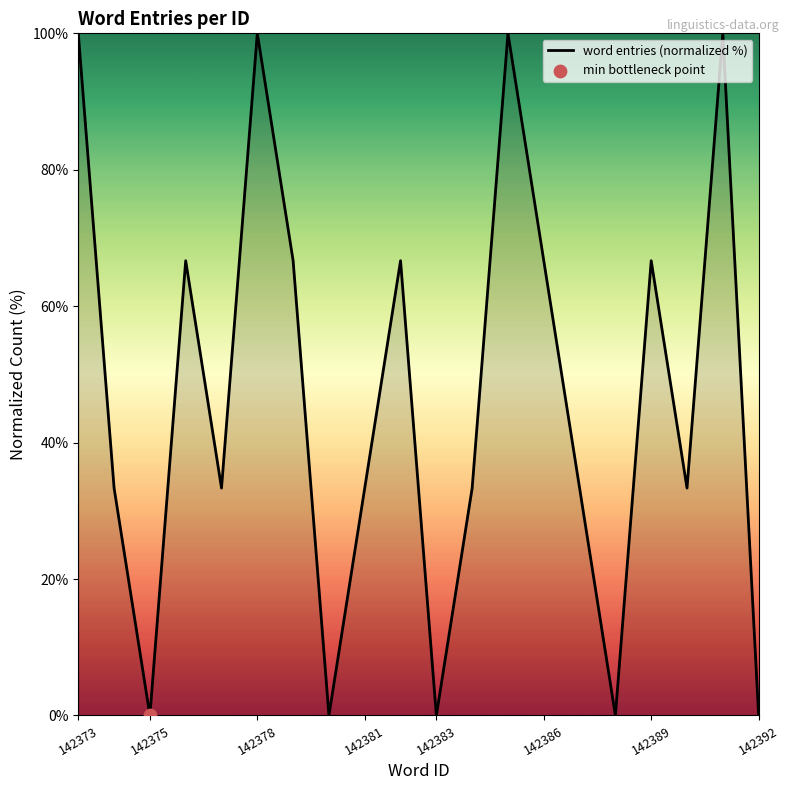

What is the maximum value shown in the chart?

100.0